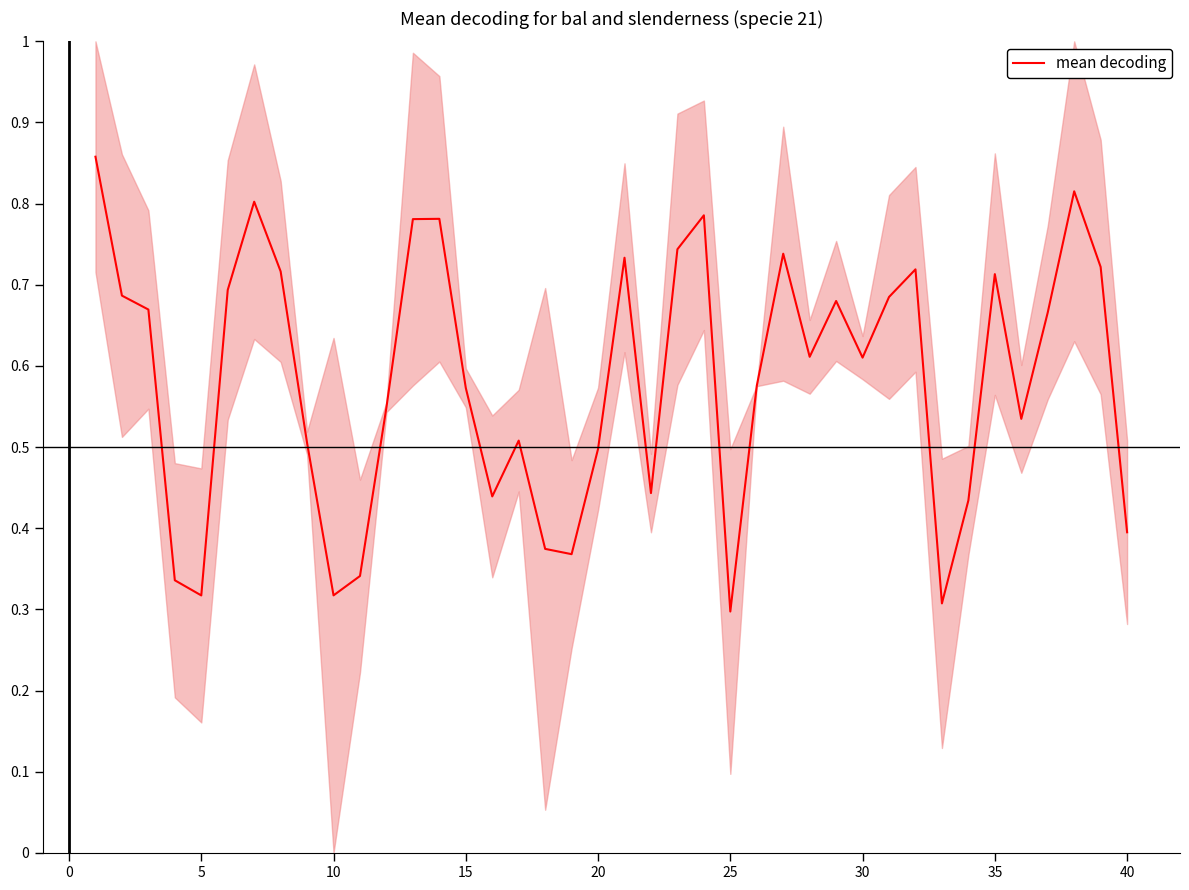

How many interior local valleys (lower than both neighbors) does the data have?

10